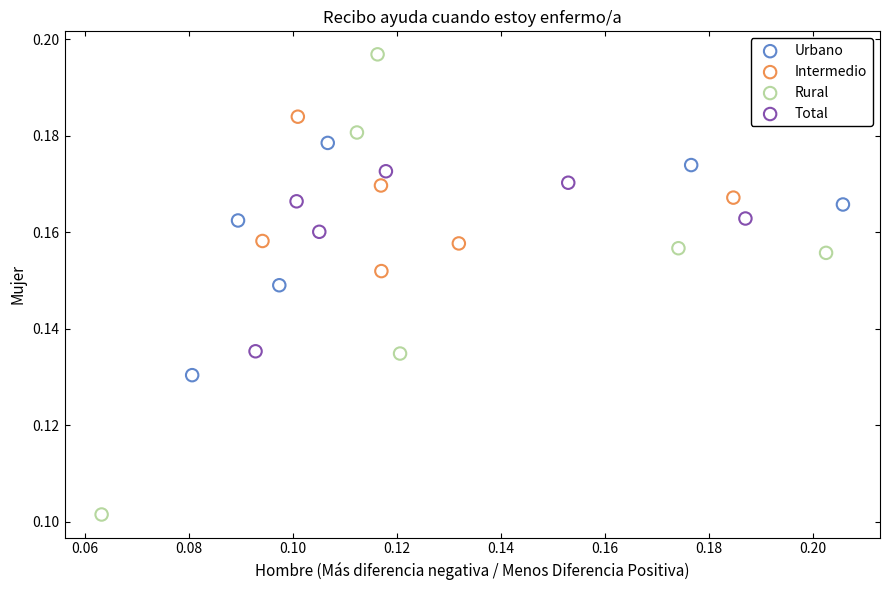

Which series contains the highest Y value?

Rural